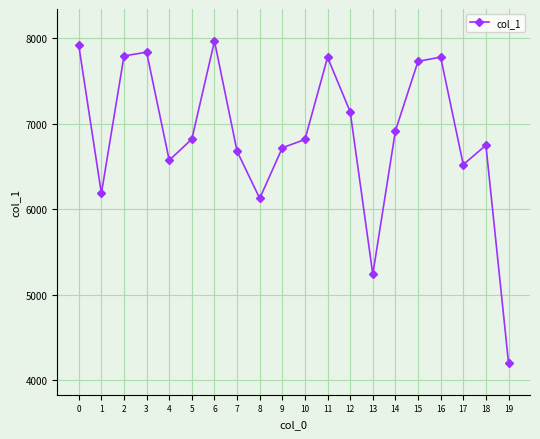

What value does the data have at 19?

4205